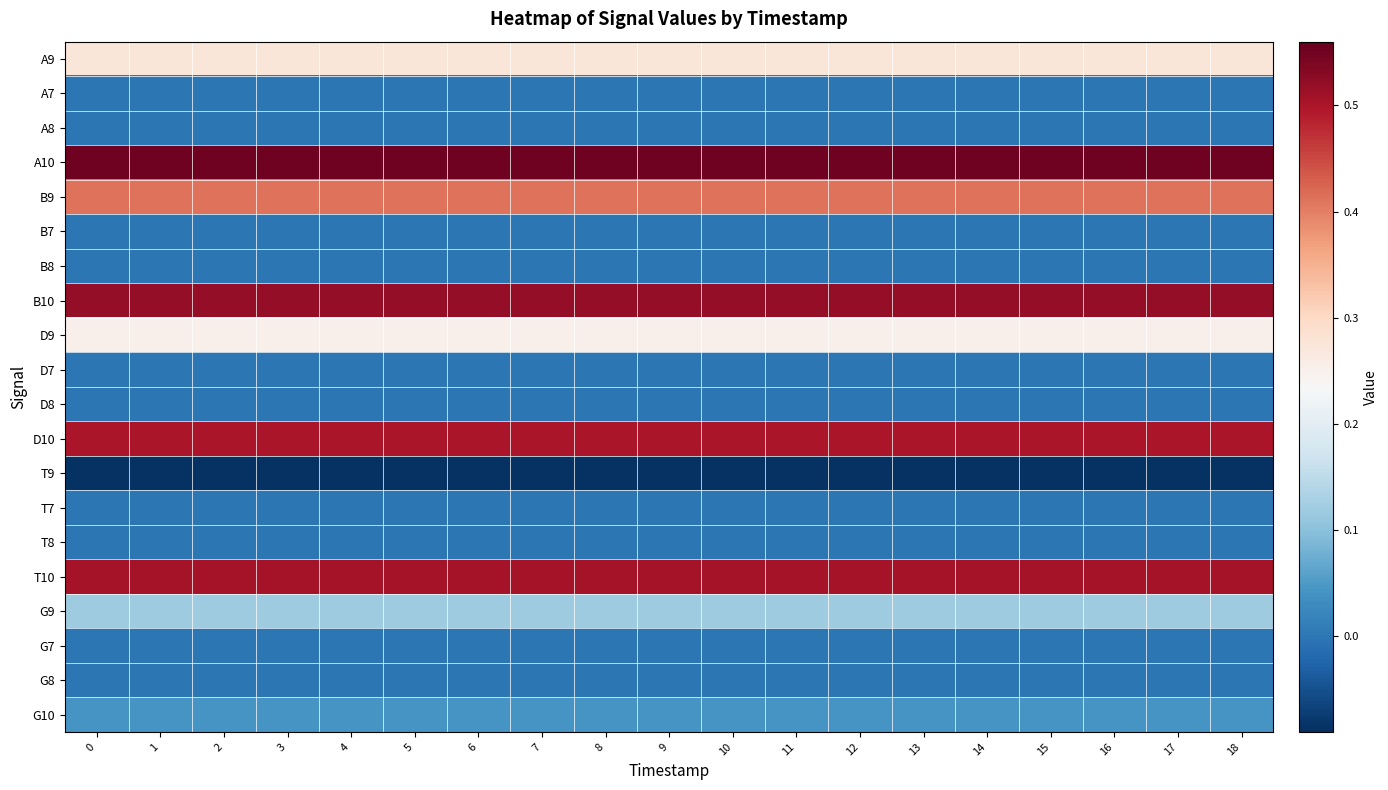

What is the maximum value shown in the chart?

0.6